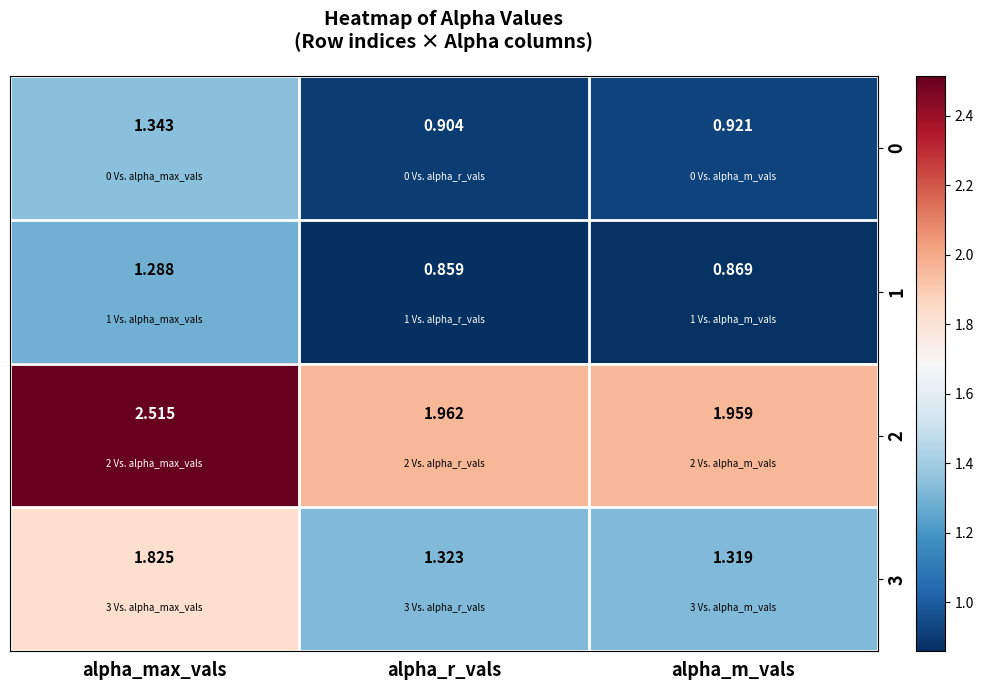

At which label does 1 reach its peak?

alpha_max_vals